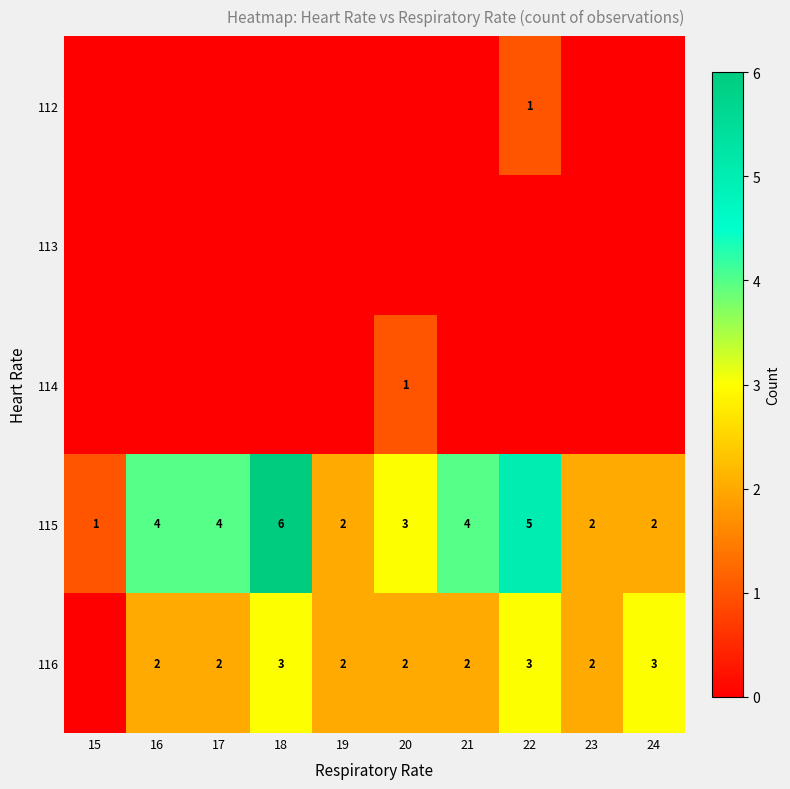

How many distinct data groups are displayed?

5